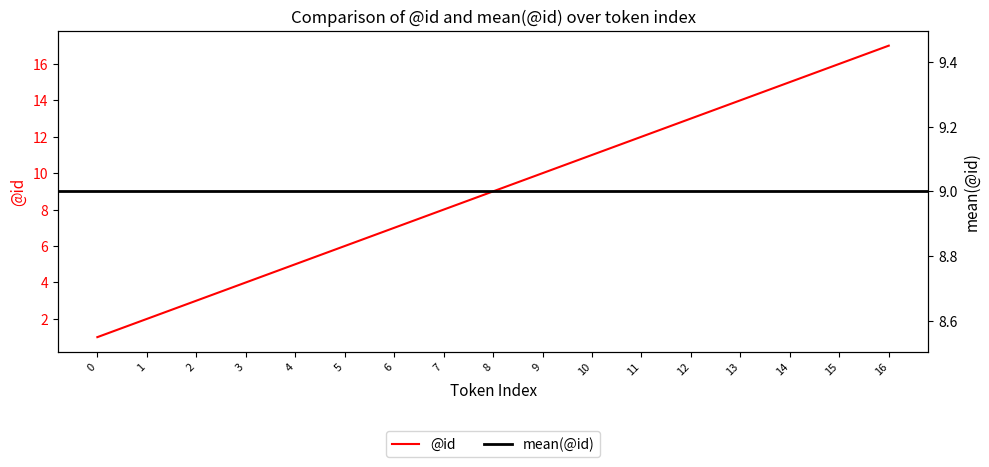

What is the difference between the values at 12 and 10?

2